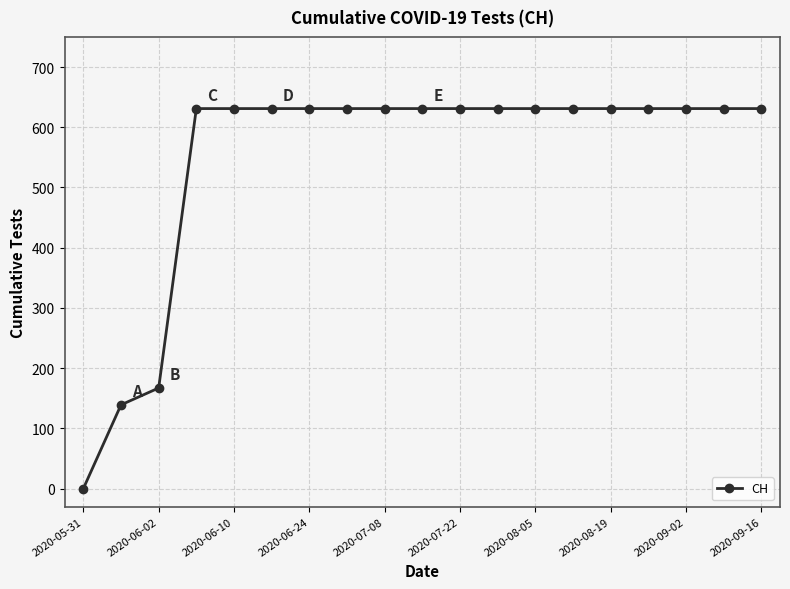

What is the difference between the maximum and minimum values?

631